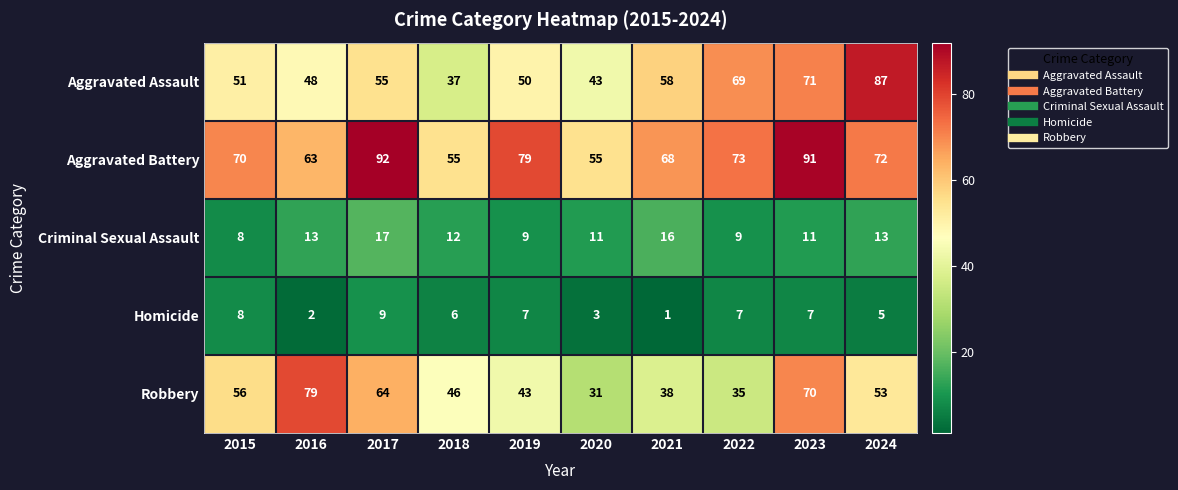

At which label is Criminal Sexual Assault closest to 12?

2018